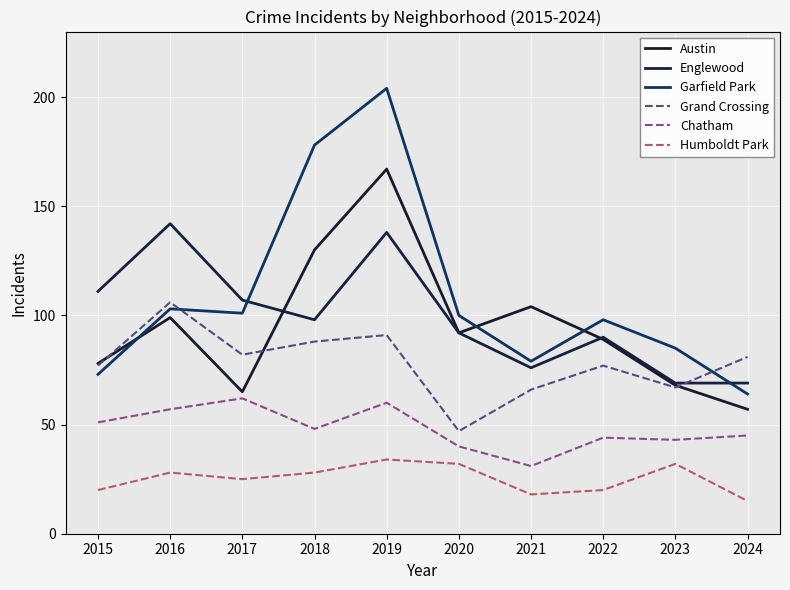

Count the number of data series in this chart.

6